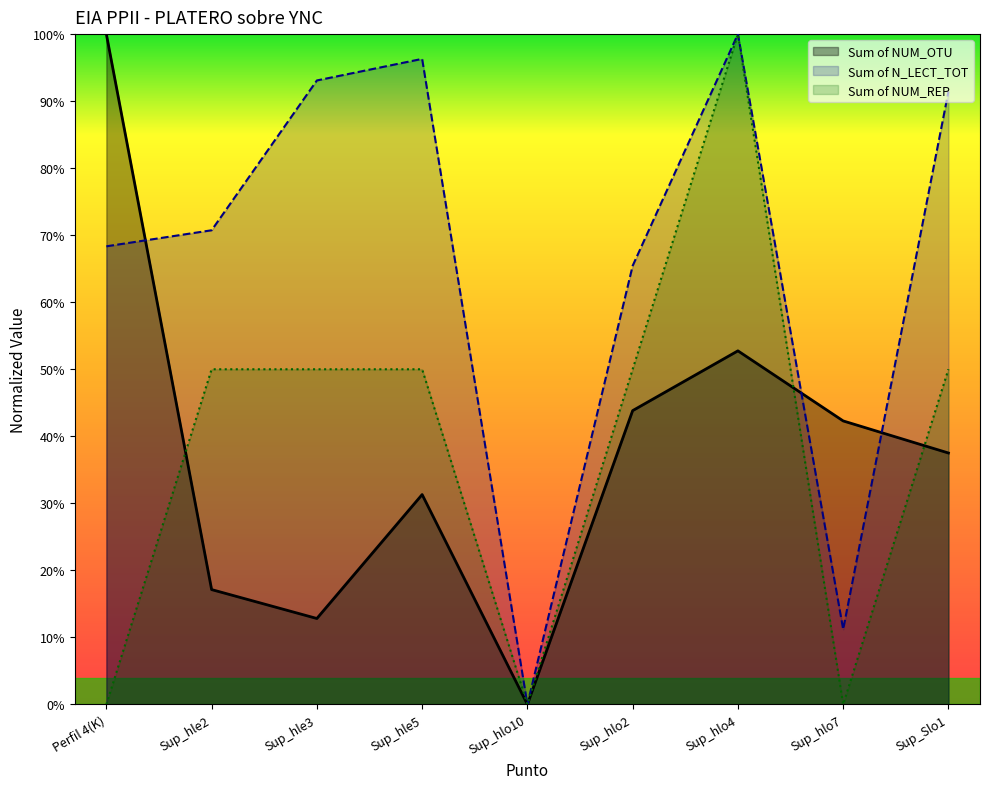

Reading left to right, what are all the values shown in this chart?

Sum of NUM_OTU: 1.0	0.2	0.1	0.3	0.0	0.4	0.5	0.4	0.4
Sum of N_LECT_TOT: 0.7	0.7	0.9	1.0	0.0	0.7	1.0	0.1	0.9
Sum of NUM_REP: 0.0	0.5	0.5	0.5	0.0	0.5	1.0	0.0	0.5